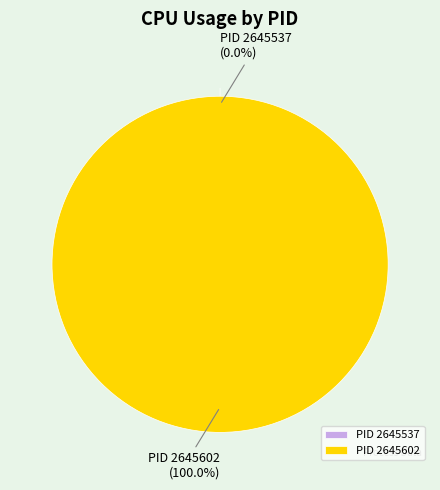

Is PID 2645602 the majority of the pie?

Yes